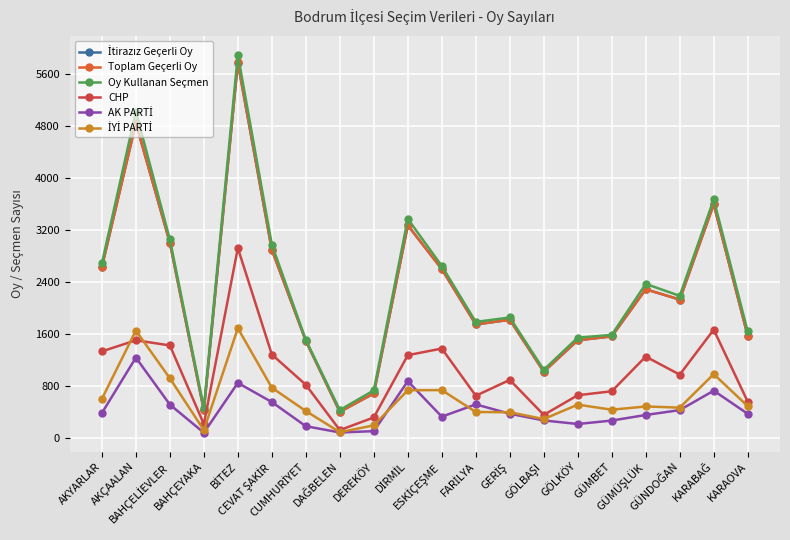

How many lines are shown in the chart?

6